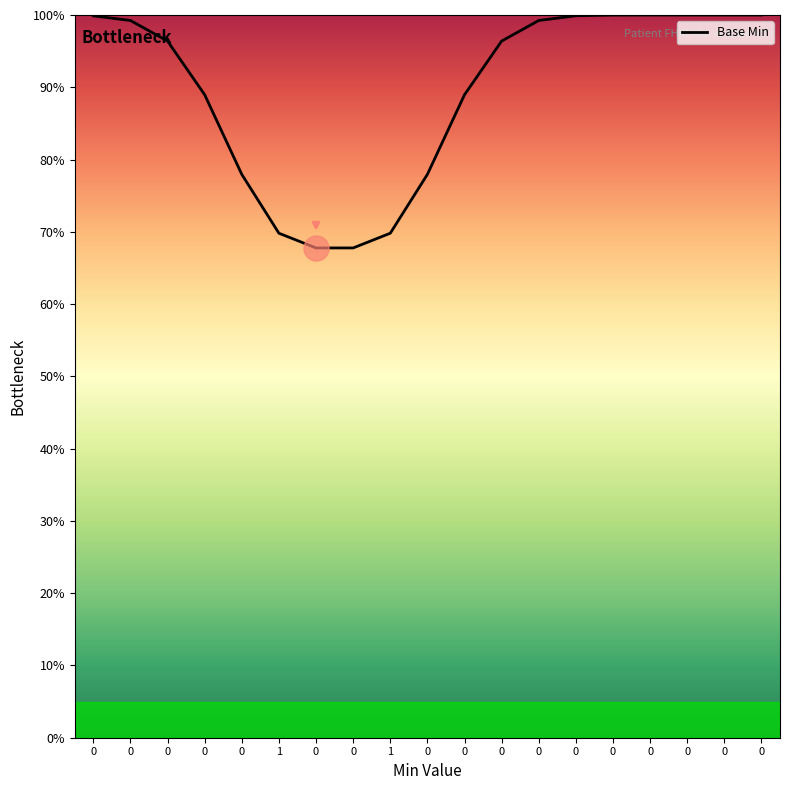

List the labels in order of value, smallest first.

0, 0, 1, 1, 0, 0, 0, 0, 0, 0, 0, 0, 0, 0, 0, 0, 0, 0, 0